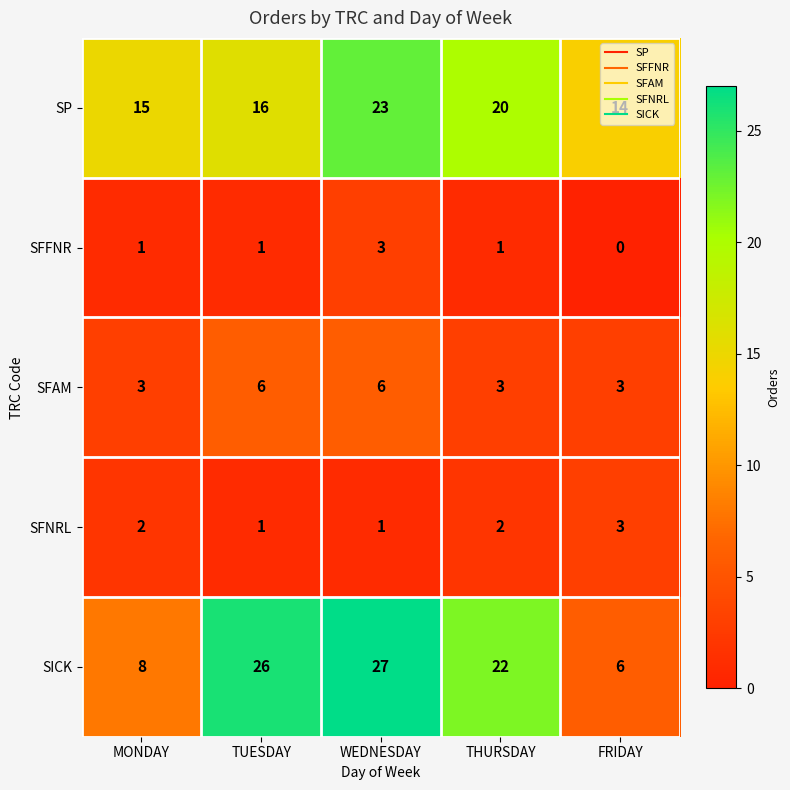

At which label is SP closest to 18?

TUESDAY